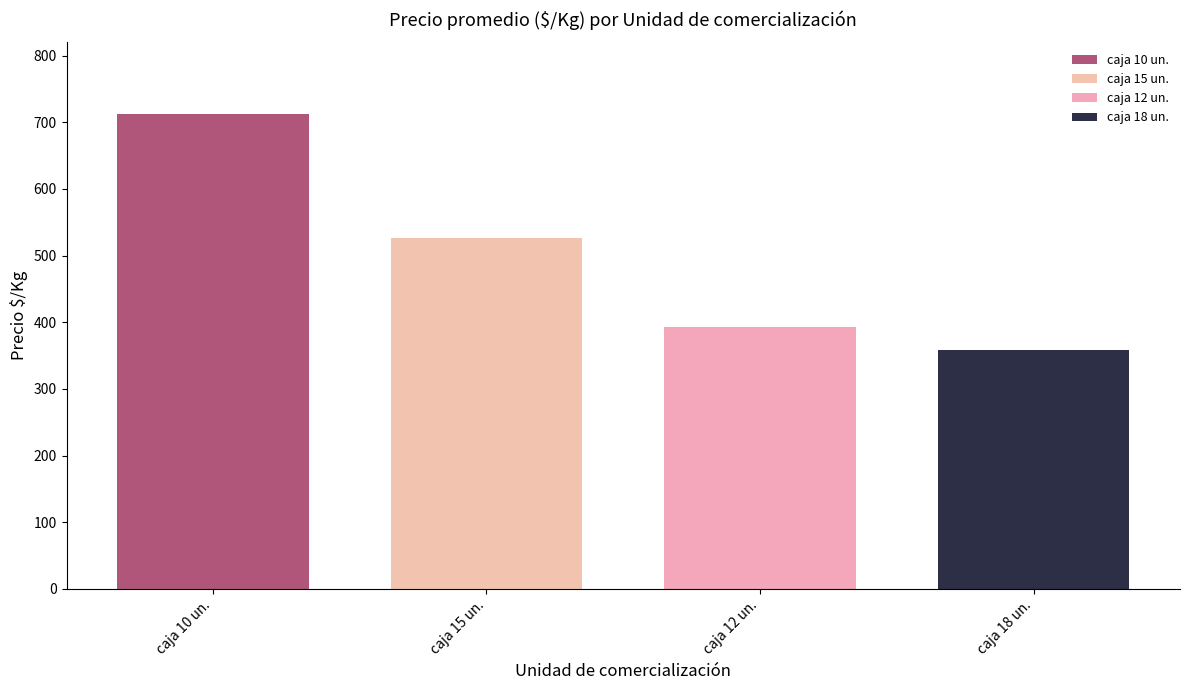

List the labels in order of value, smallest first.

caja 18 un., caja 12 un., caja 15 un., caja 10 un.